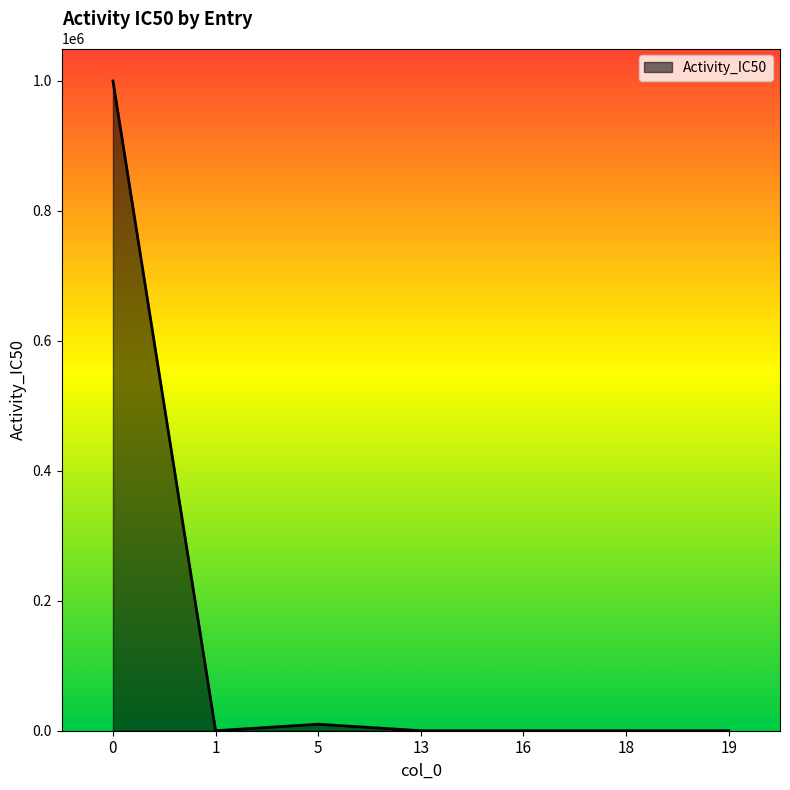

What is the sum of the values at 18 and 19?

0.2